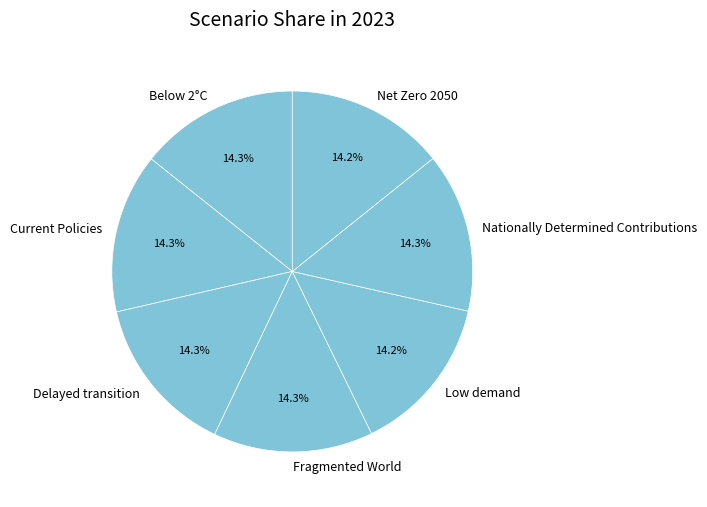

To the nearest percent, what is the average slice percentage?

14%